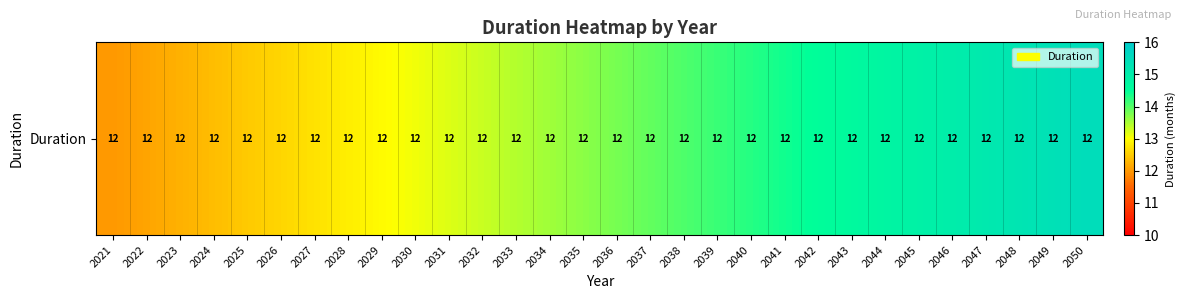

Reading right to left, extract all data points from this chart.

15.5	15.4	15.2	15.1	15.0	14.9	14.8	14.6	14.5	14.4	14.3	14.2	14.0	13.9	13.8	13.7	13.6	13.4	13.3	13.2	13.1	13.0	12.8	12.7	12.6	12.5	12.4	12.2	12.1	12.0